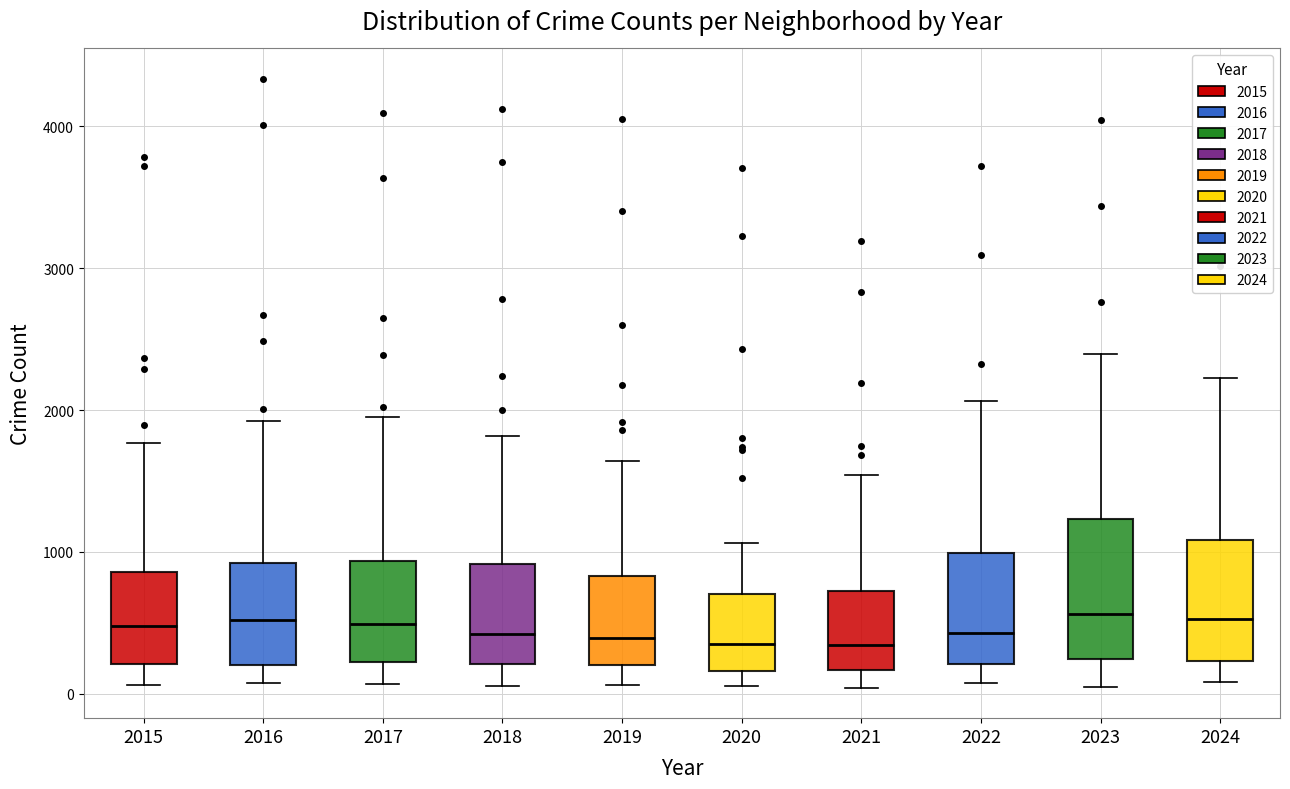

Which box is the tallest, from its lower edge to its upper edge?

2023